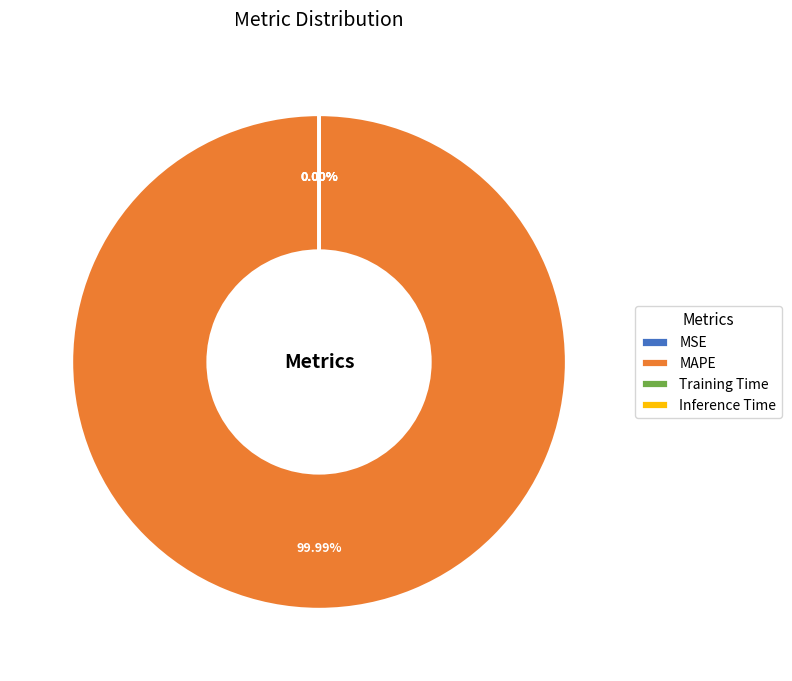

Is there any slice that represents more than half of the pie?

Yes